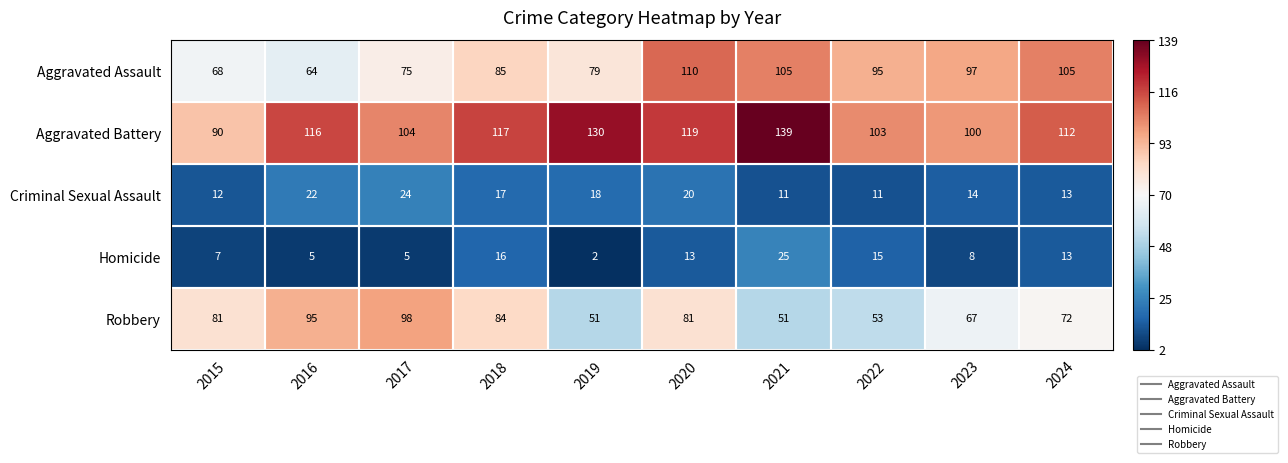

At which category is the sum across all series the highest?

2020